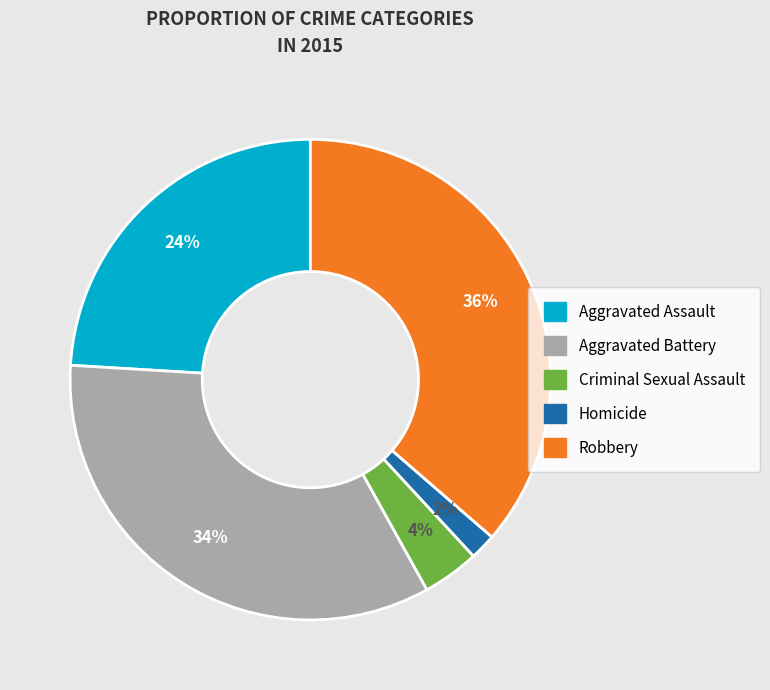

What is the smallest slice in the pie chart?

Homicide